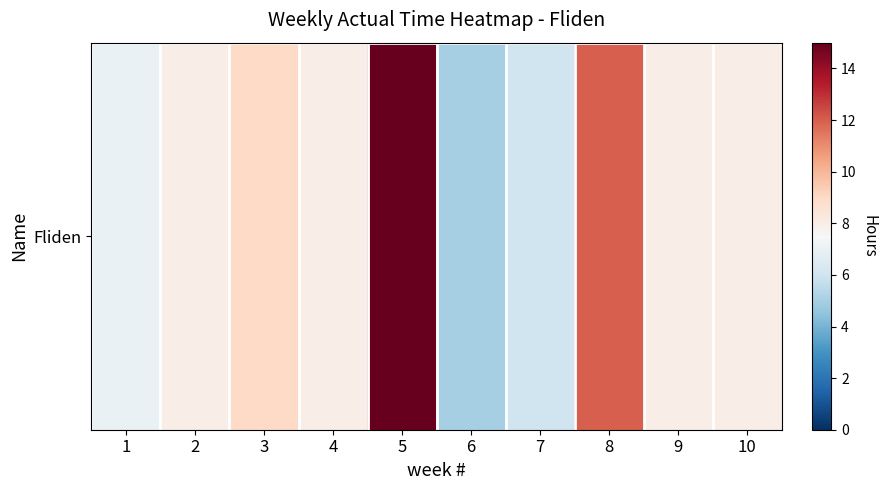

The value at 9 is 8. True or false?

True